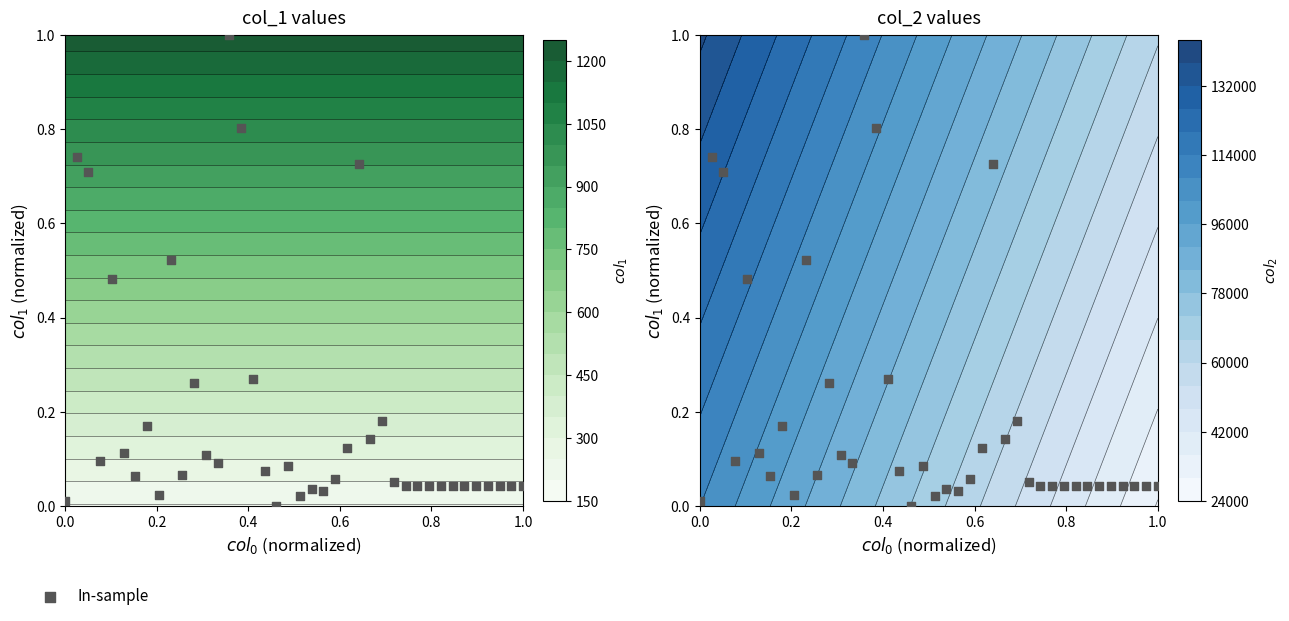

Count the number of data series in this chart.

1